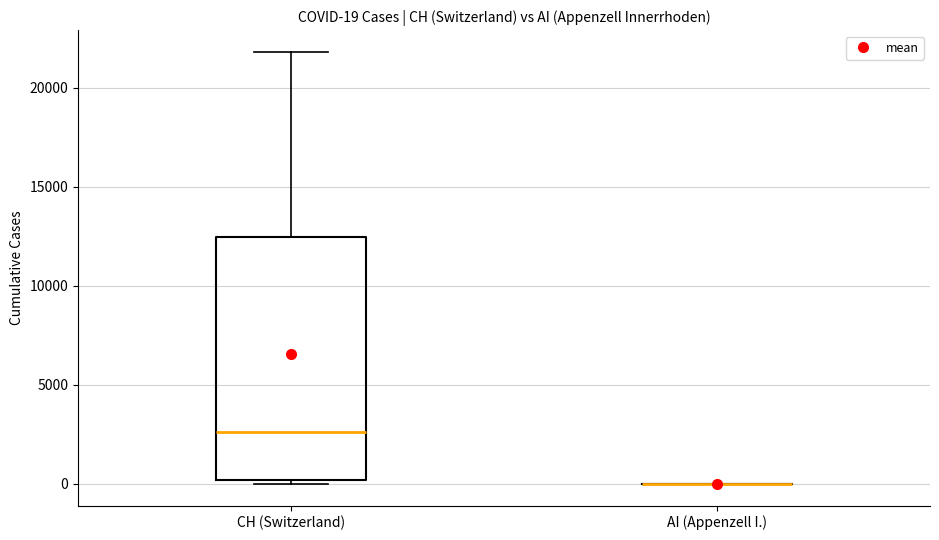

Comparing the boxes themselves (not the whiskers), which one is the tallest?

CH (Switzerland)